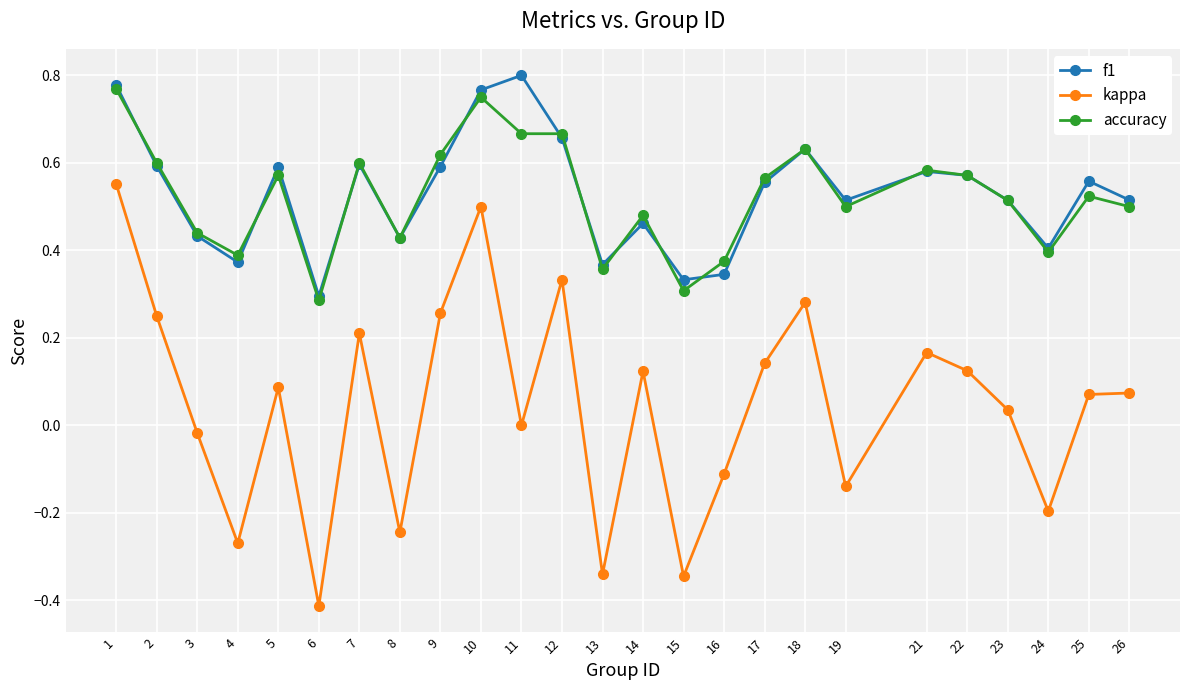

What is the total value across all series at 19?

0.9